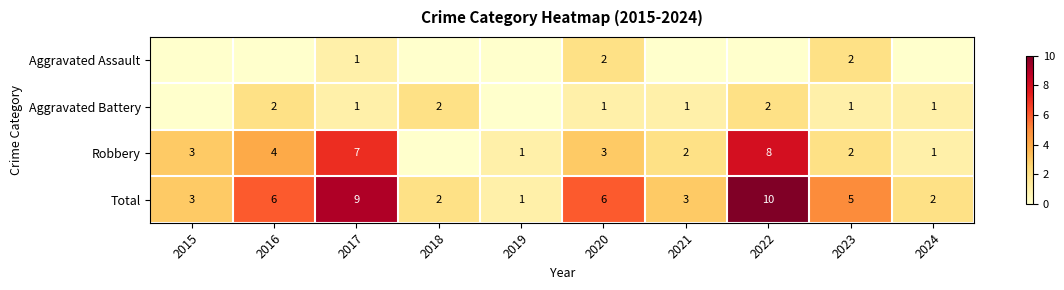

What is the total value across all series at 2022?

20